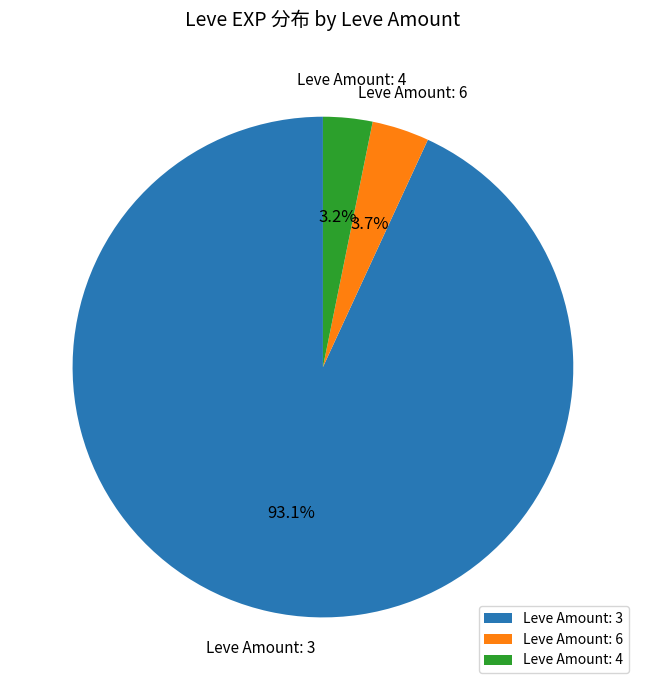

Between Leve Amount: 4 and Leve Amount: 3, which is larger?

Leve Amount: 3